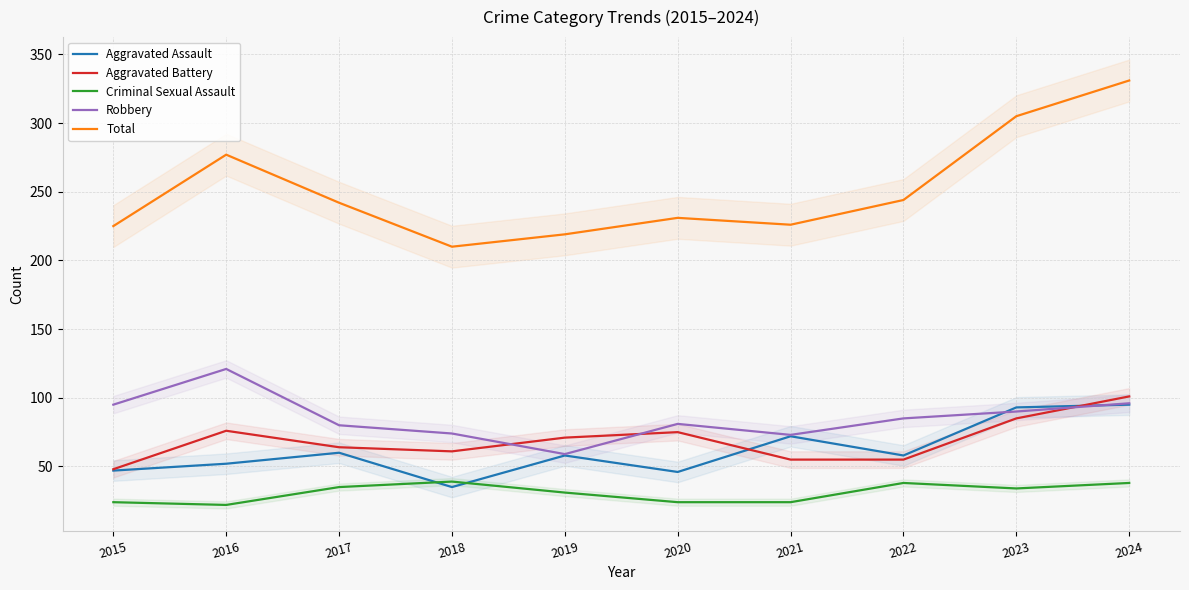

At which category is the sum across all series the highest?

2024